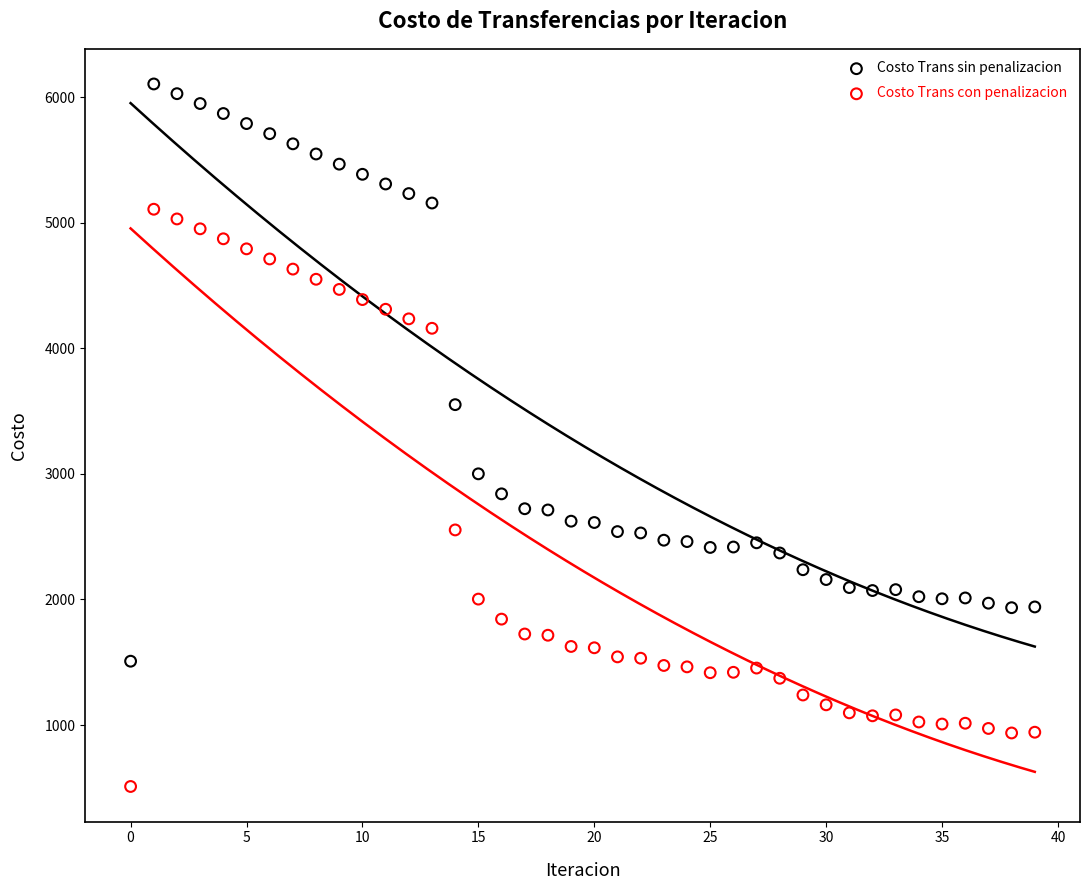

What are all the series names shown in the legend?

Costo Trans sin penalizacion, Costo Trans con penalizacion